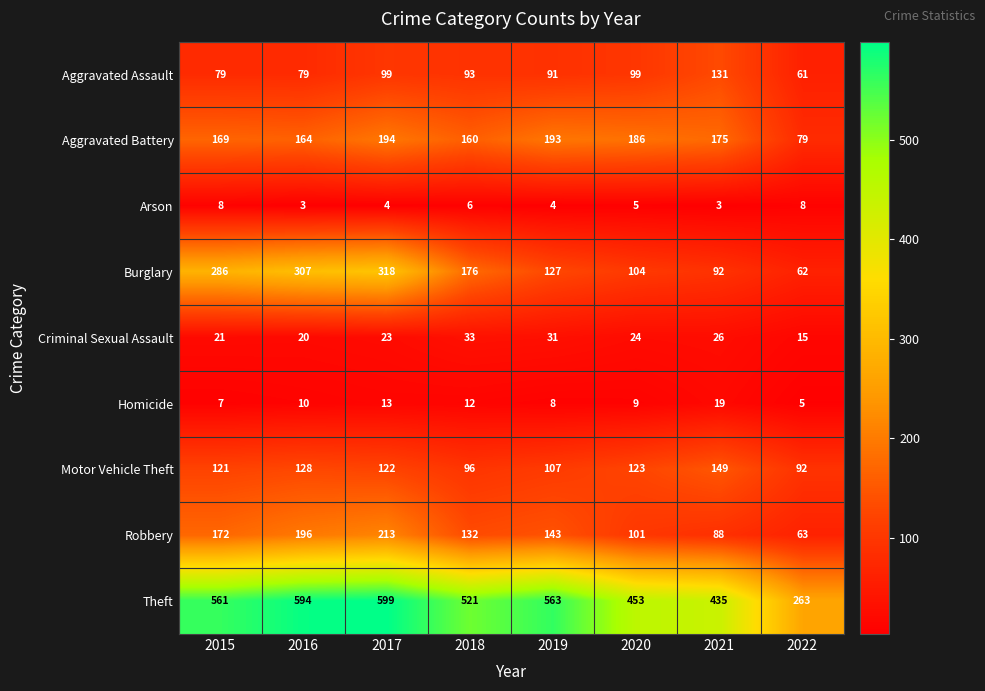

At which category is the sum across all series the highest?

2017